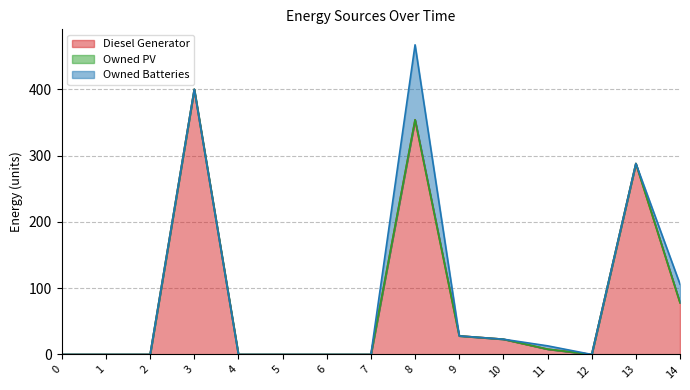

What is the approximate value of Diesel Generator at 8?

354